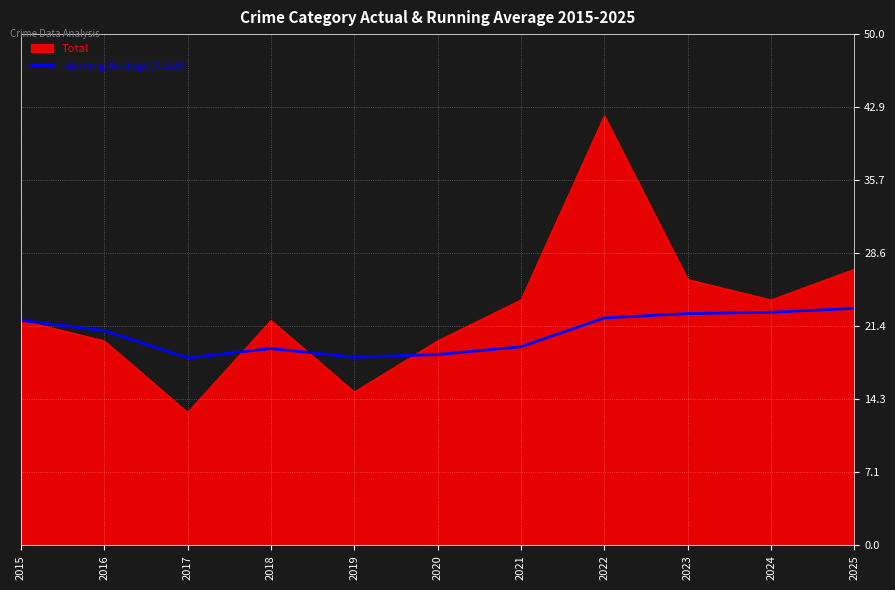

What is the smallest value displayed?

13.0